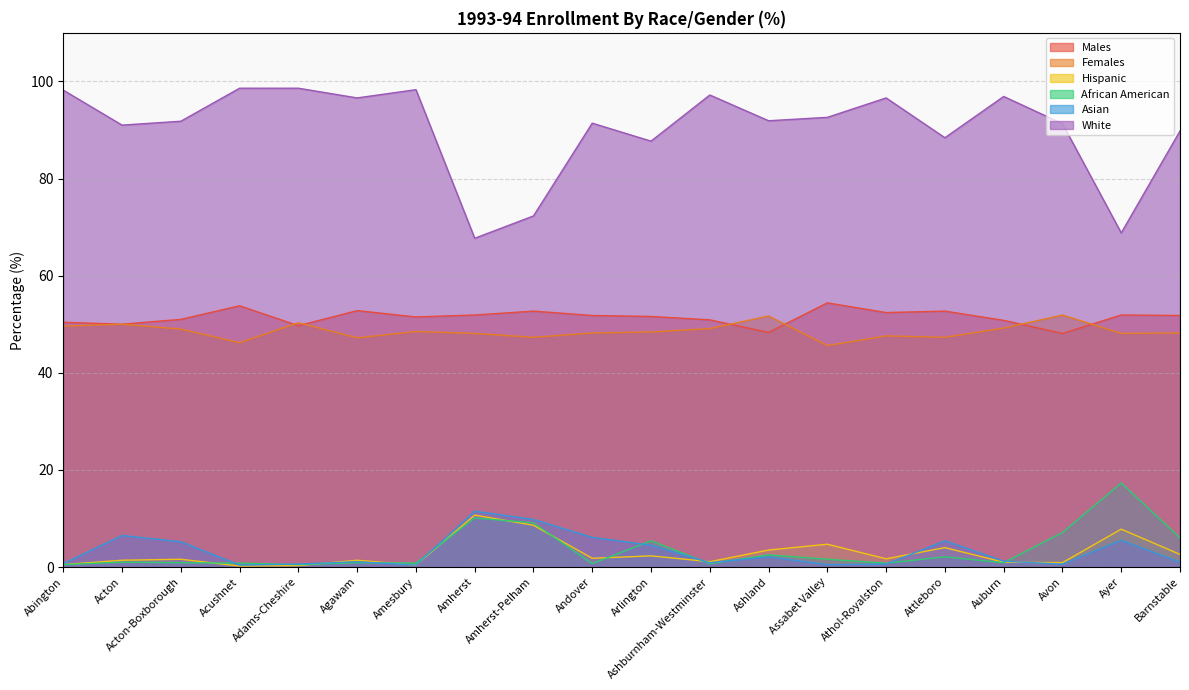

Reading right to left, list all the values displayed in this chart.

Males: Barnstable=51.8	Ayer=51.9	Avon=48.1	Auburn=50.8	Attleboro=52.7	Athol-Royalston=52.4	Assabet Valley=54.4	Ashland=48.3	Ashburnham-Westminster=50.9	Arlington=51.6	Andover=51.8	Amherst-Pelham=52.7	Amherst=51.9	Amesbury=51.5	Agawam=52.8	Adams-Cheshire=49.7	Acushnet=53.8	Acton-Boxborough=51.0	Acton=50.0	Abington=50.4
Females: Barnstable=48.2	Ayer=48.1	Avon=51.9	Auburn=49.2	Attleboro=47.3	Athol-Royalston=47.6	Assabet Valley=45.6	Ashland=51.7	Ashburnham-Westminster=49.1	Arlington=48.4	Andover=48.2	Amherst-Pelham=47.3	Amherst=48.1	Amesbury=48.5	Agawam=47.2	Adams-Cheshire=50.3	Acushnet=46.2	Acton-Boxborough=49.0	Acton=50.0	Abington=49.6
Hispanic: Barnstable=2.6	Ayer=7.8	Avon=0.9	Auburn=1.0	Attleboro=4.0	Athol-Royalston=1.7	Assabet Valley=4.7	Ashland=3.5	Ashburnham-Westminster=1.1	Arlington=2.3	Andover=1.8	Amherst-Pelham=8.6	Amherst=10.7	Amesbury=0.4	Agawam=1.4	Adams-Cheshire=0.3	Acushnet=0.2	Acton-Boxborough=1.6	Acton=1.4	Abington=0.5
African American: Barnstable=6.0	Ayer=17.3	Avon=7.1	Auburn=0.9	Attleboro=2.1	Athol-Royalston=0.8	Assabet Valley=1.6	Ashland=2.5	Ashburnham-Westminster=0.7	Arlington=5.4	Andover=0.7	Amherst-Pelham=9.1	Amherst=10.1	Amesbury=0.8	Agawam=0.9	Adams-Cheshire=0.5	Acushnet=0.8	Acton-Boxborough=0.9	Acton=1.0	Abington=0.5
Asian: Barnstable=1.0	Ayer=5.5	Avon=0.6	Auburn=1.2	Attleboro=5.4	Athol-Royalston=0.6	Assabet Valley=0.5	Ashland=2.1	Ashburnham-Westminster=0.9	Arlington=4.5	Andover=6.1	Amherst-Pelham=9.8	Amherst=11.5	Amesbury=0.4	Agawam=1.1	Adams-Cheshire=0.6	Acushnet=0.4	Acton-Boxborough=5.2	Acton=6.5	Abington=0.7
White: Barnstable=89.8	Ayer=68.8	Avon=91.3	Auburn=96.9	Attleboro=88.4	Athol-Royalston=96.6	Assabet Valley=92.6	Ashland=91.9	Ashburnham-Westminster=97.2	Arlington=87.7	Andover=91.4	Amherst-Pelham=72.3	Amherst=67.7	Amesbury=98.3	Agawam=96.6	Adams-Cheshire=98.6	Acushnet=98.6	Acton-Boxborough=91.8	Acton=91.0	Abington=98.2